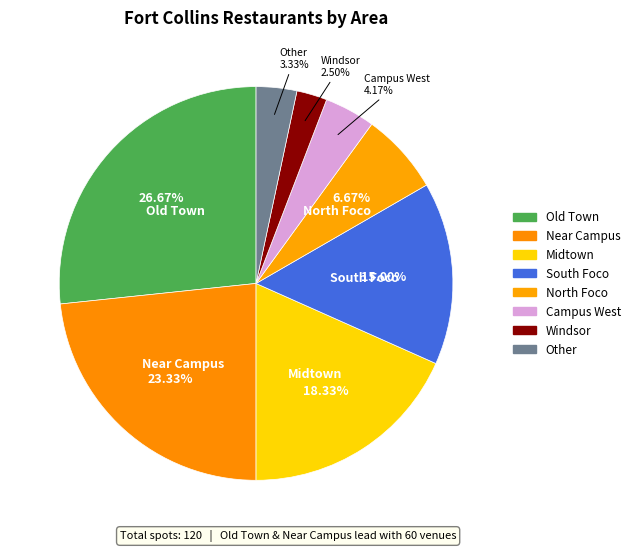

Count the number of slices in the pie.

8